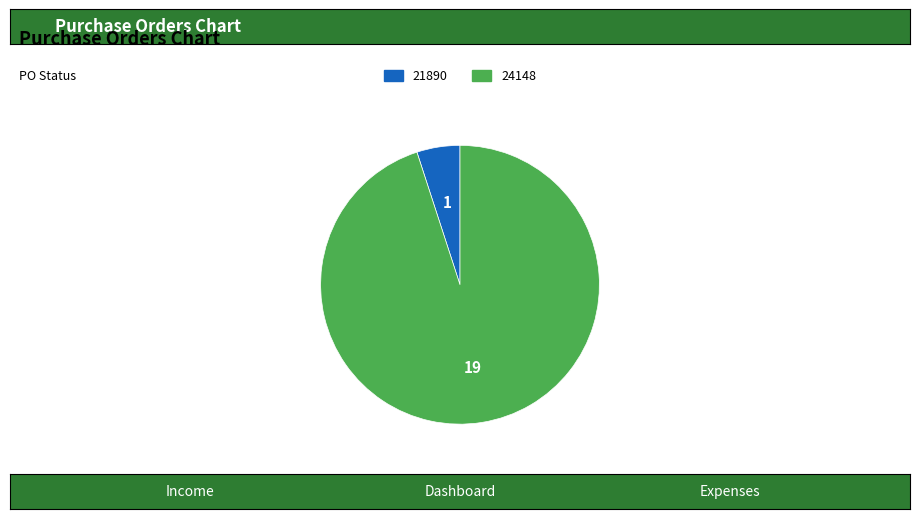

Between 21890 and 24148, which is larger?

24148